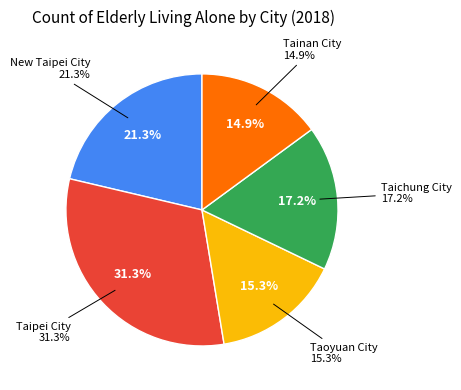

Is it true that New Taipei City is 21% of the pie?

True